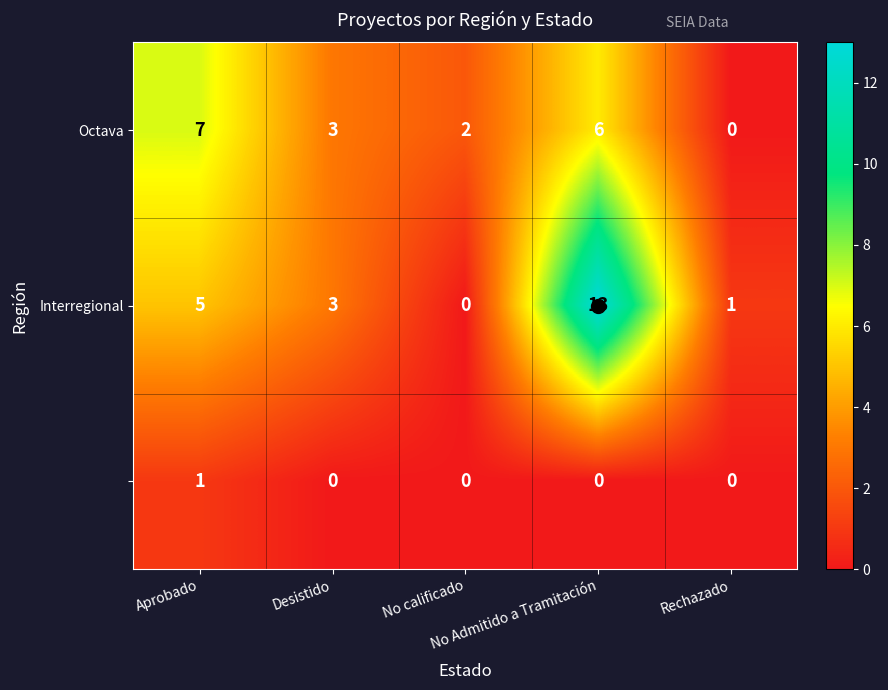

What is the maximum value shown in the chart?

13